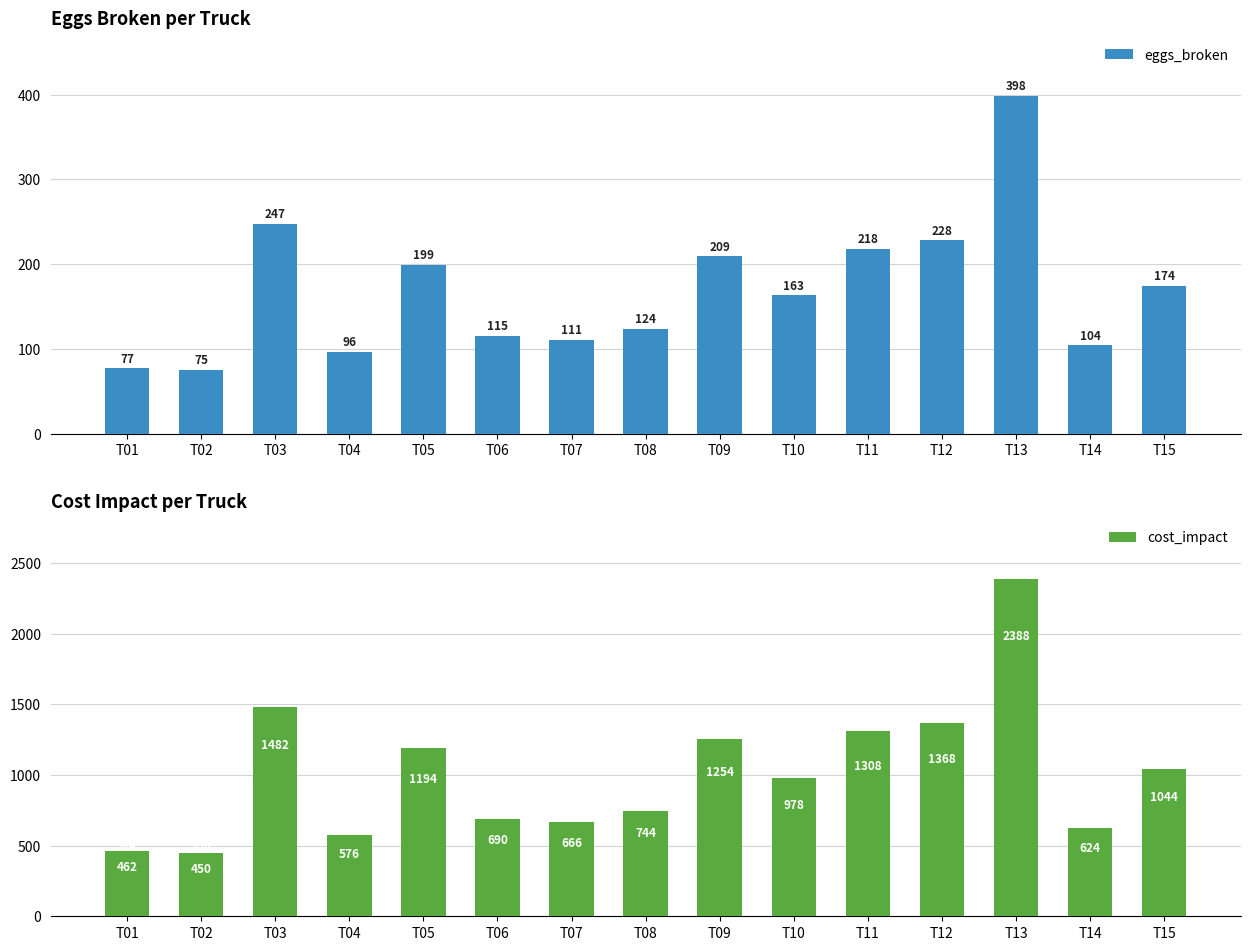

The cost_impact series shows 462 at T01. True or false?

True